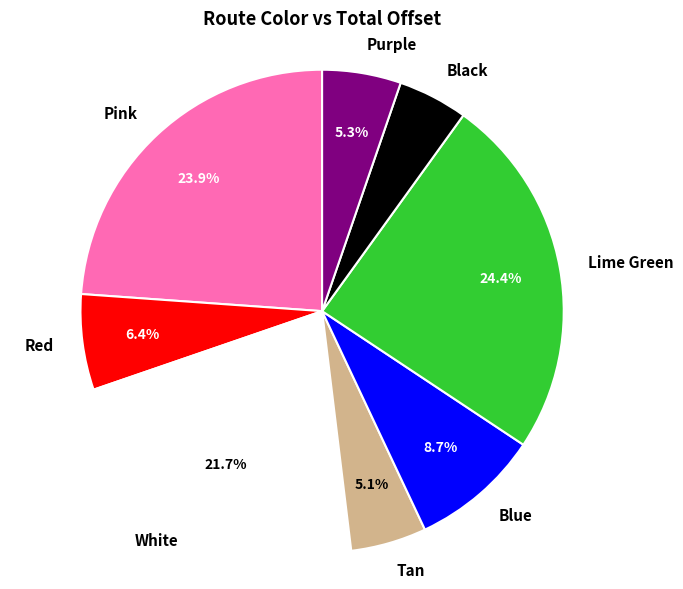

To the nearest percent, what is the combined percentage of Tan and Purple?

10%